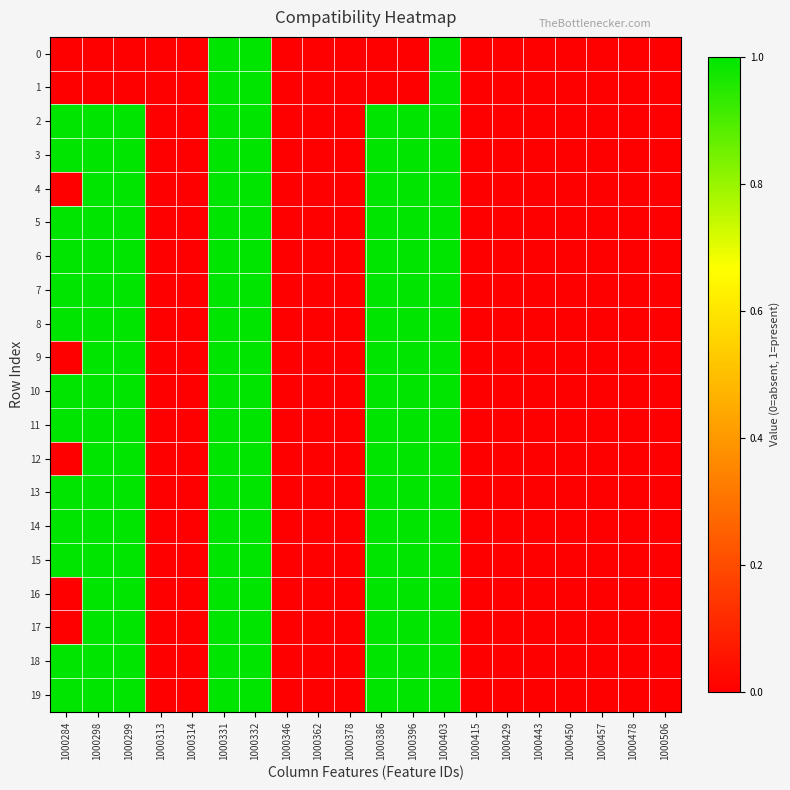

At how many categories does at least one series exceed 0?

8